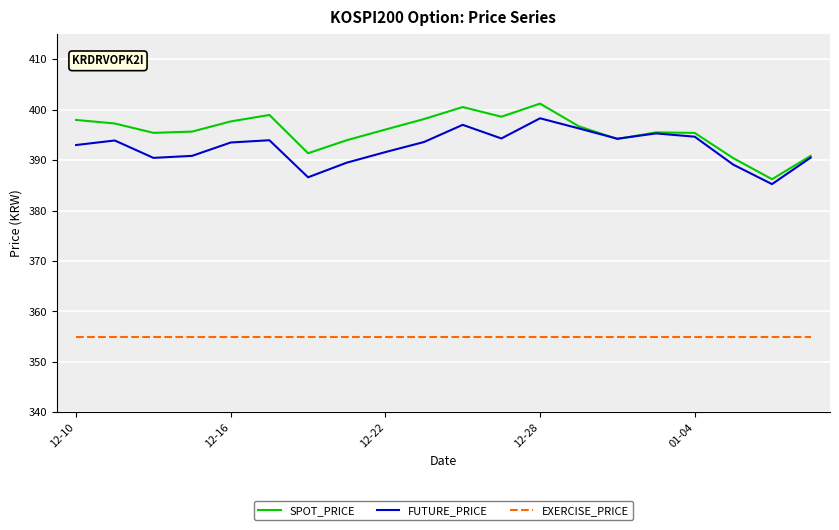

Which series has the widest spread of values?

SPOT_PRICE